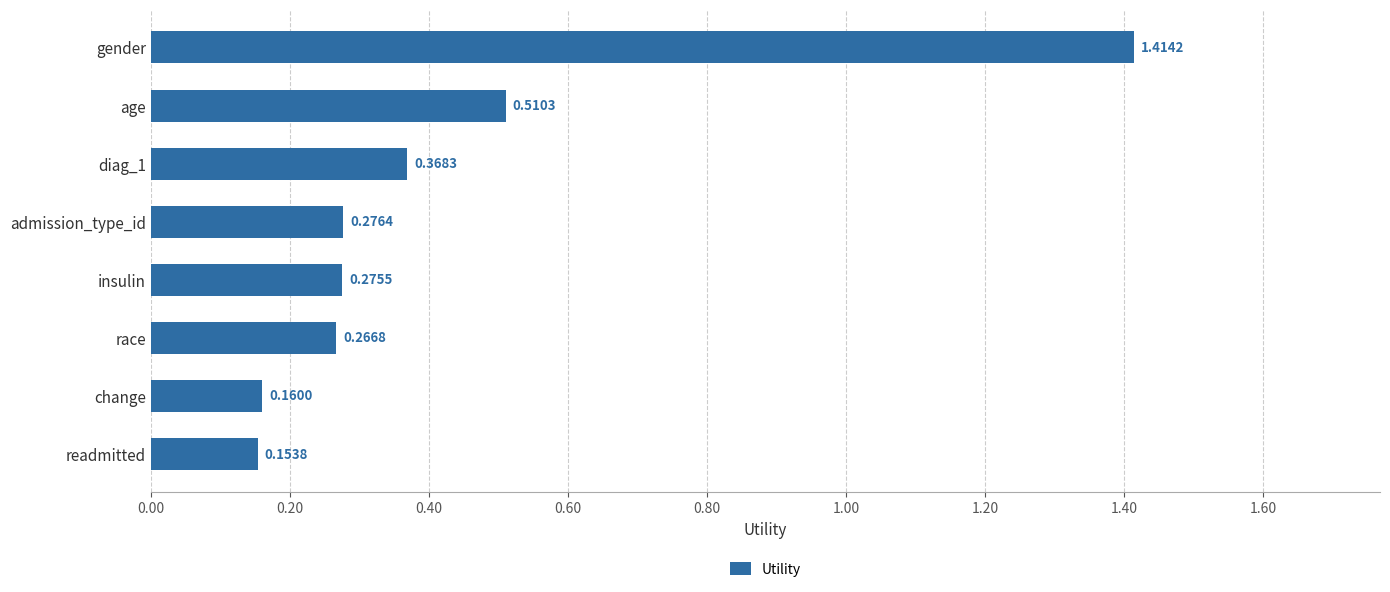

What is the sum of all values?

3.4